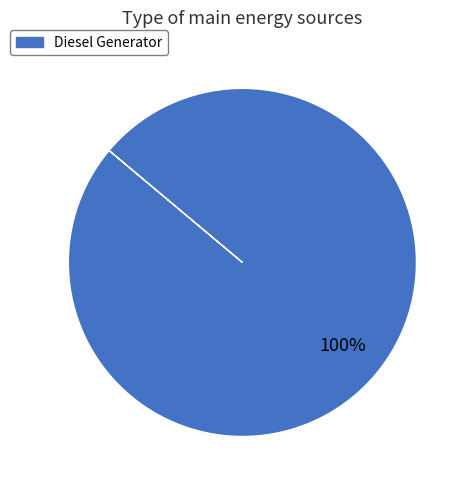

Is there a majority slice in this chart?

Yes